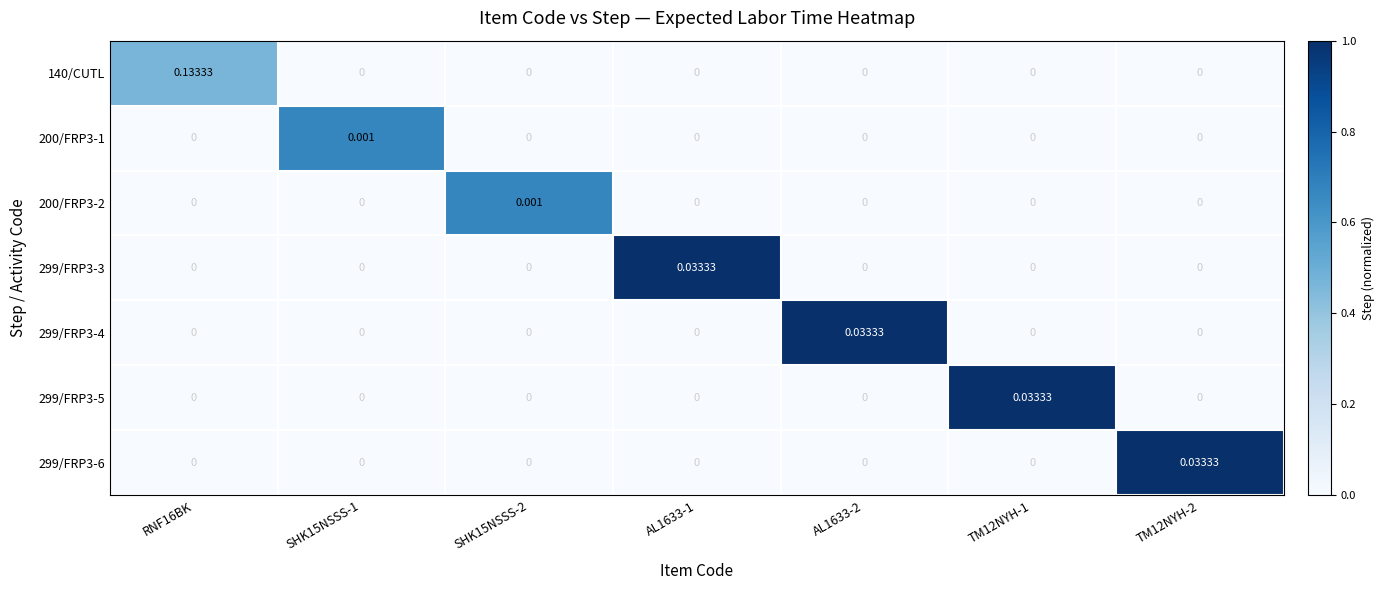

At how many categories does at least one series exceed 0?

7